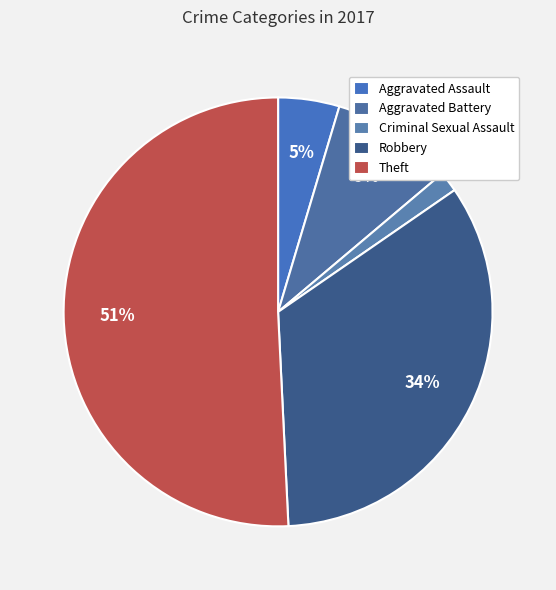

What percentage is the Aggravated Assault slice, to the nearest percent?

5%